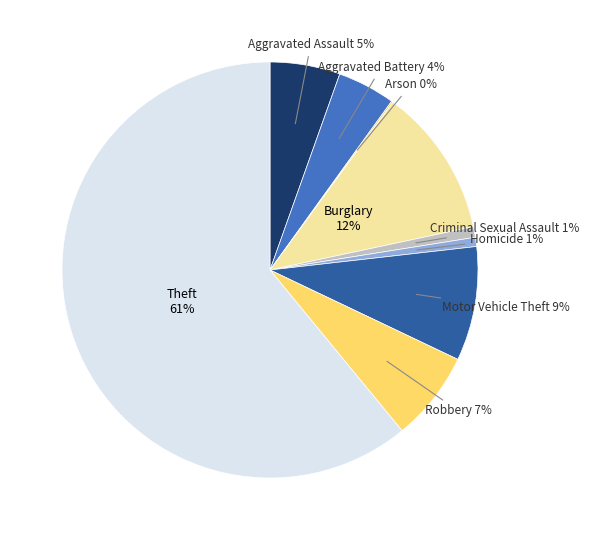

Is there any slice that represents more than half of the pie?

Yes